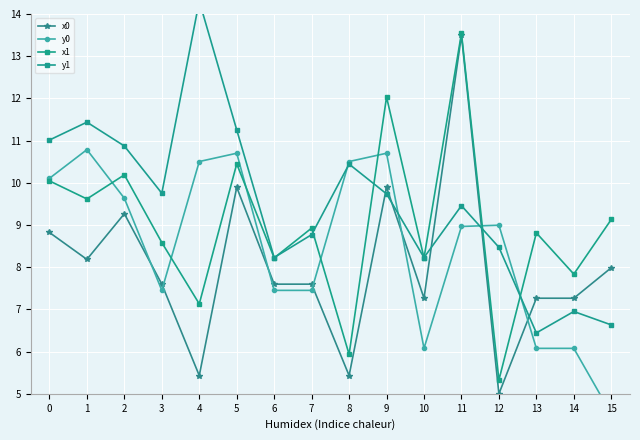

What is the difference between the x1 values at 10 and 9?

3.8